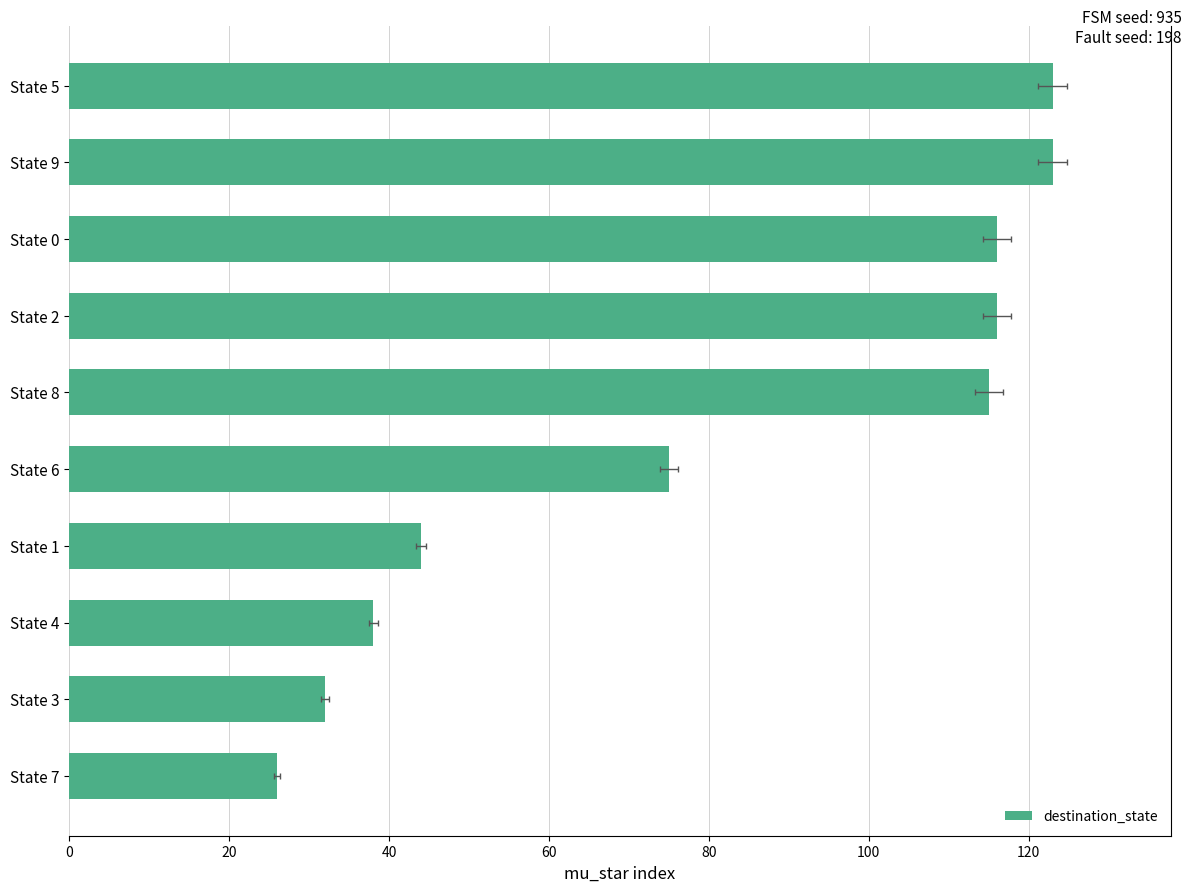

Is it true that the value at State 7 is 44?

False